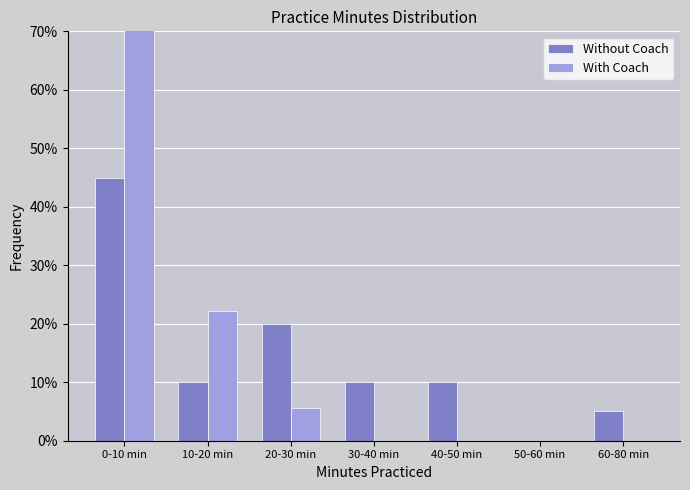

At which category does the chart reach its peak across all series?

0-10 min